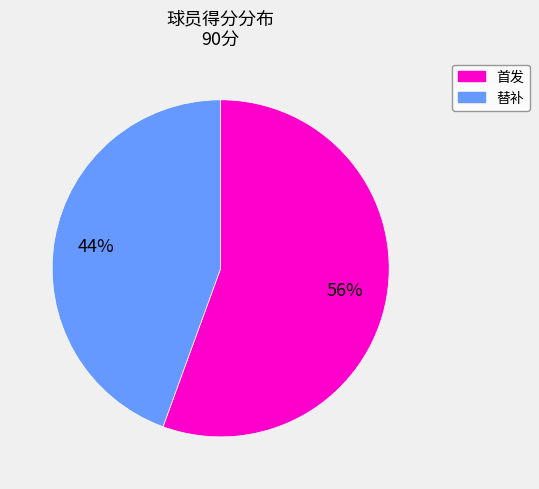

To the nearest percent, what is the average slice percentage?

50%